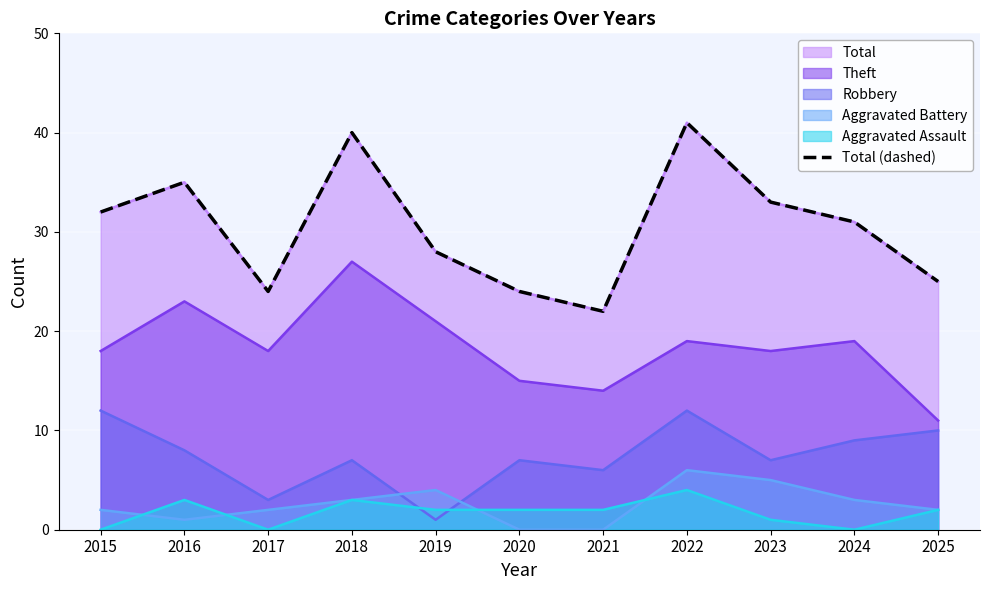

List the labels in order of value, smallest first.

2021, 2017, 2020, 2025, 2019, 2024, 2015, 2023, 2016, 2018, 2022